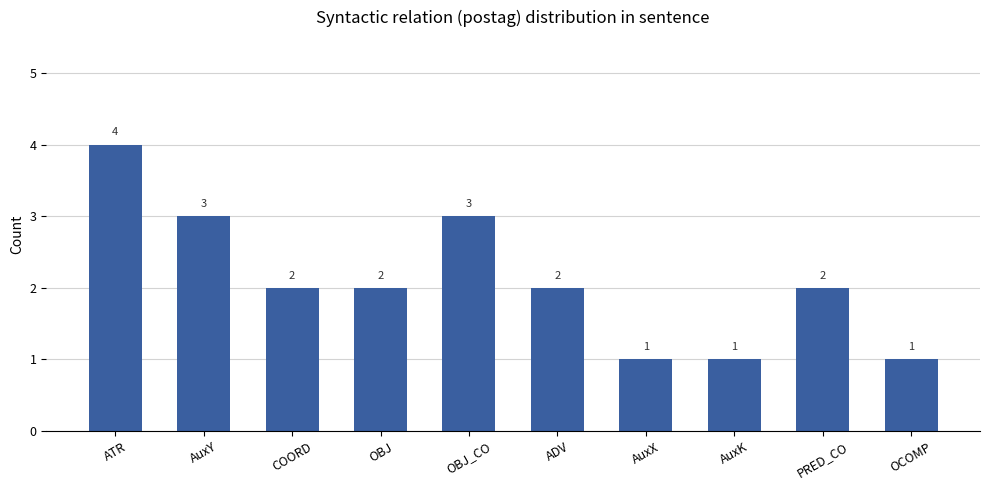

What position from the left is ADV?

6